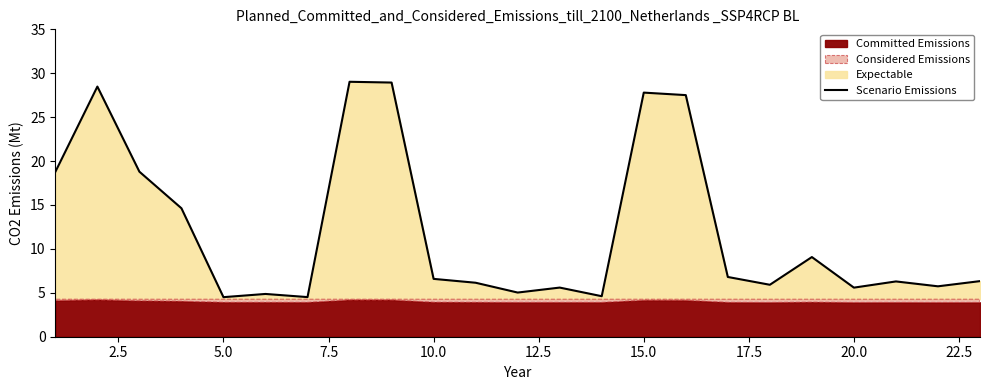

How many lines are shown in the chart?

1